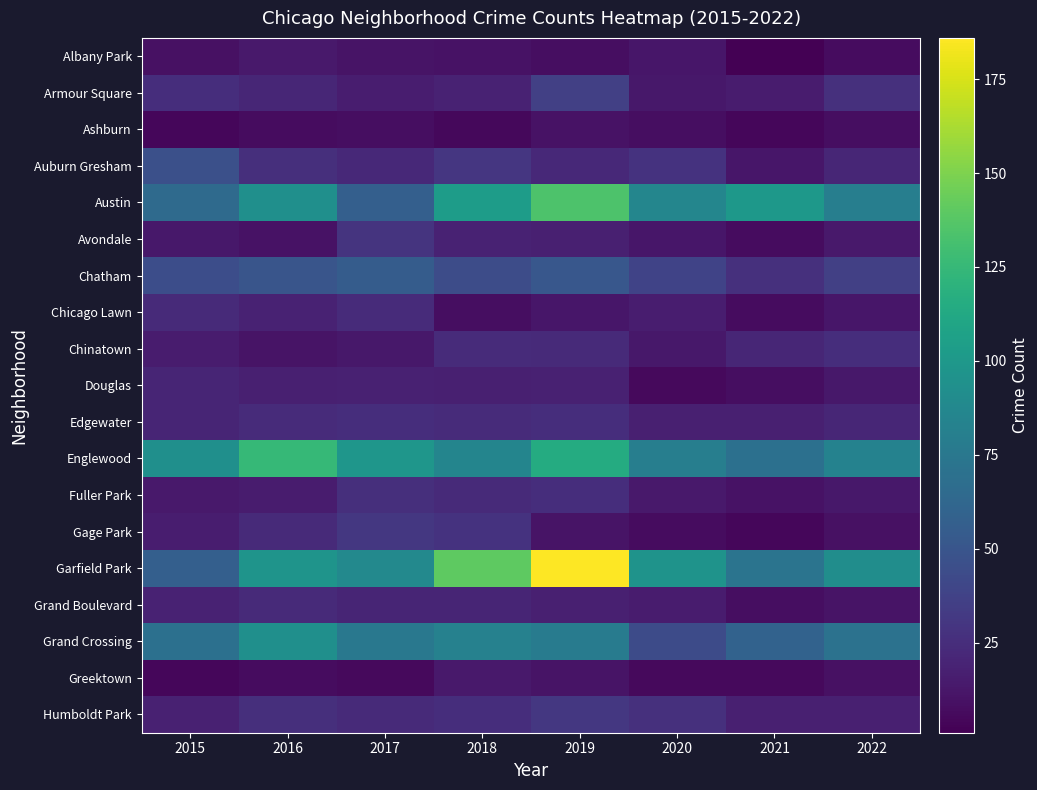

What is the total value across all series at 2017?

645